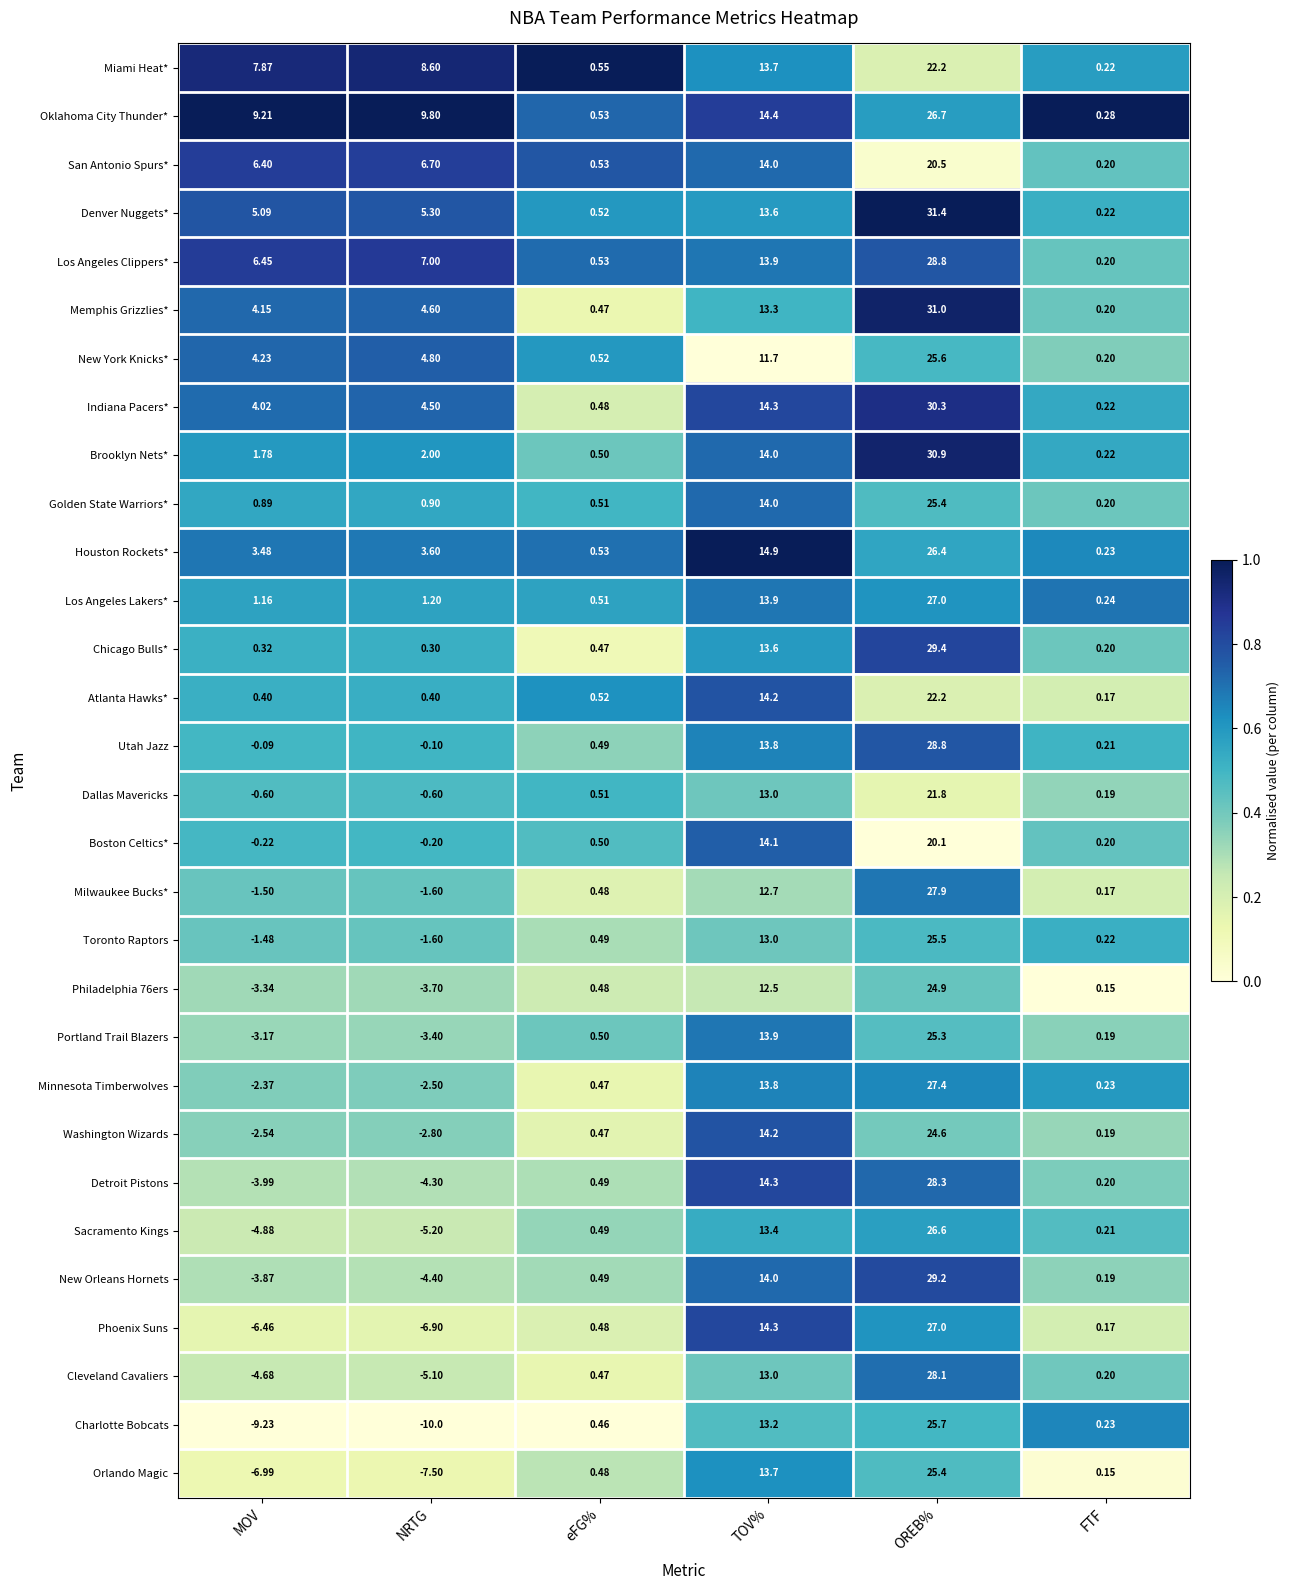

What is the spread (max minus min) of values at NRTG?

19.8